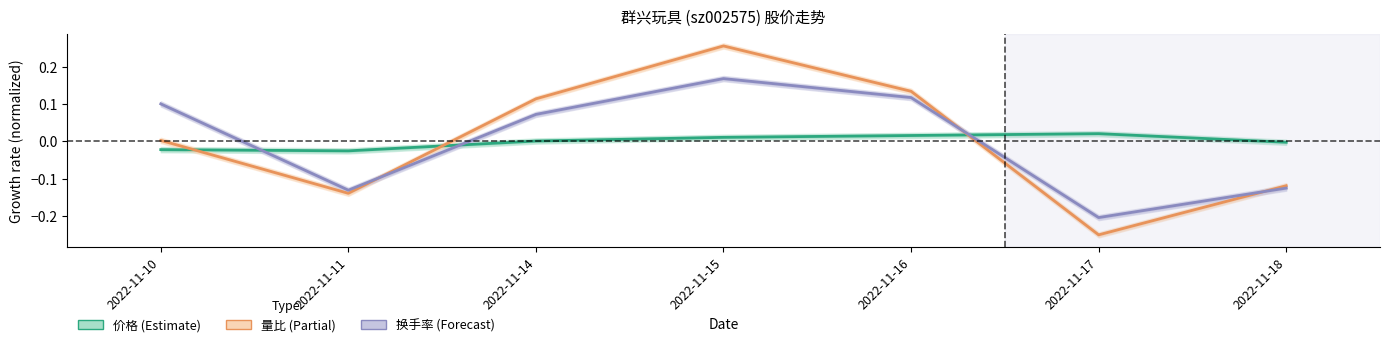

At which category is the sum across all series the highest?

2022-11-15